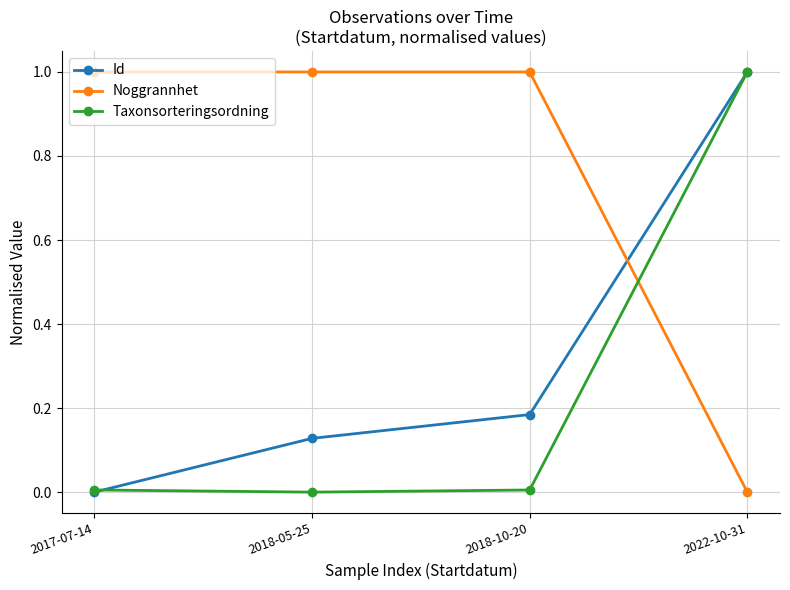

What is the sum of the Noggrannhet values at 2022-10-31 and 2018-05-25?

1.0